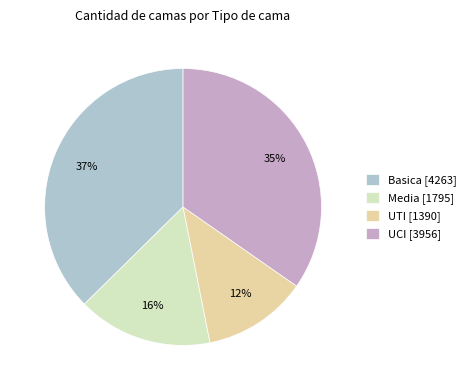

Which category has the biggest portion of the pie?

Basica